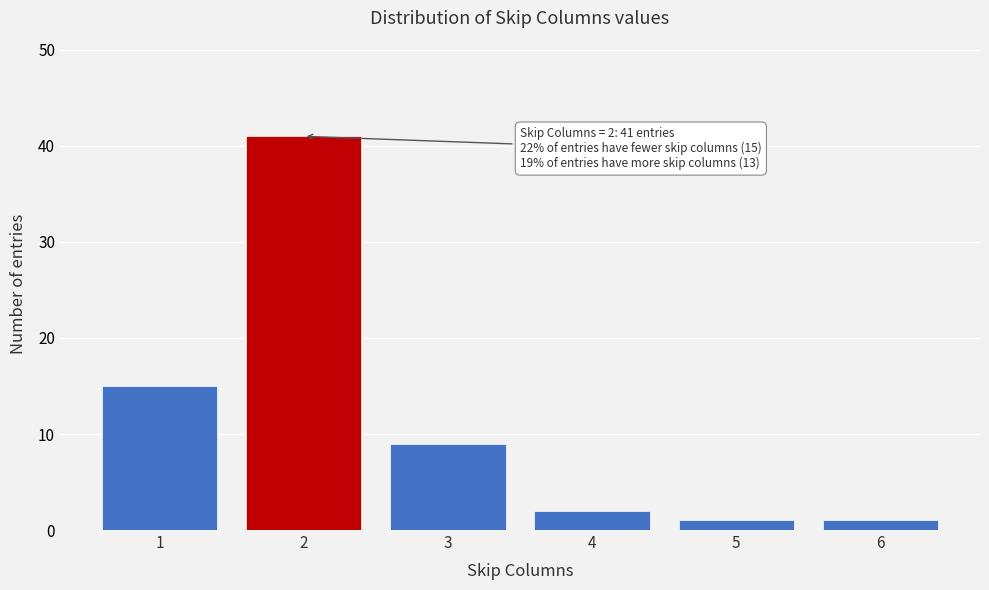

Reading left to right, list all the values displayed in this chart.

1=15	2=41	3=9	4=2	5=1	6=1